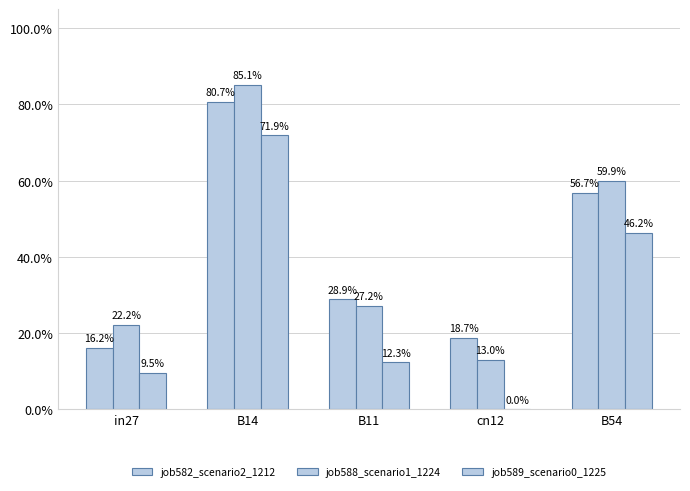

Read the job582_scenario2_1212 value at B14.

0.8